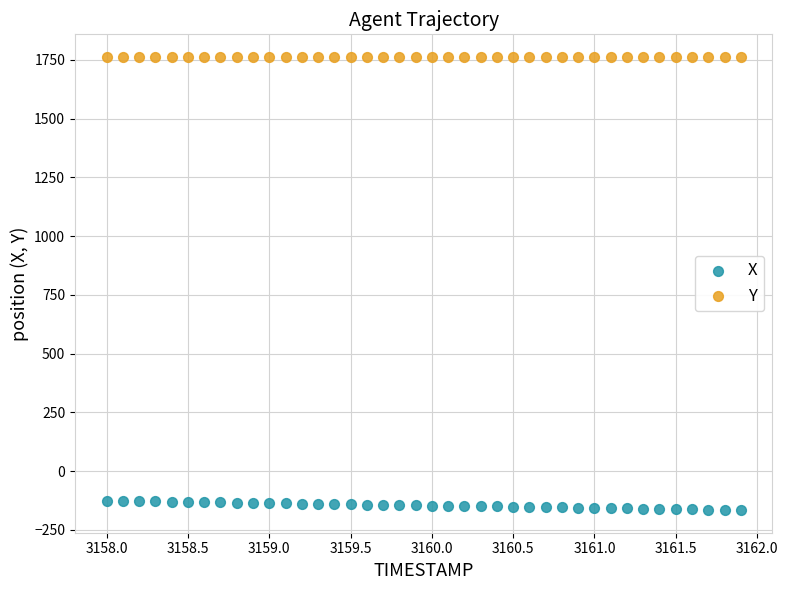

Which series has the widest spread of Y values?

X